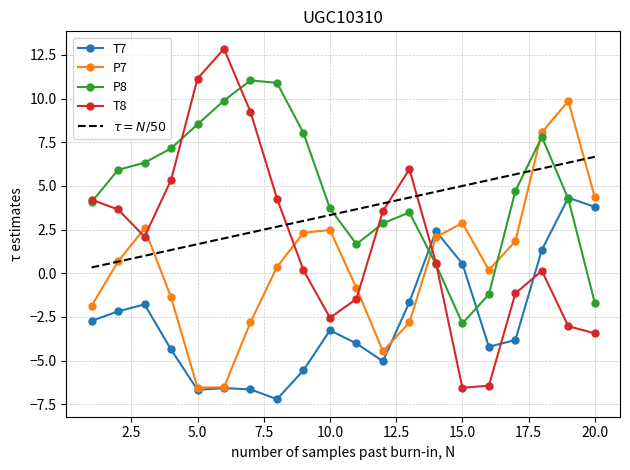

At which label is P8 closest to 4?

1